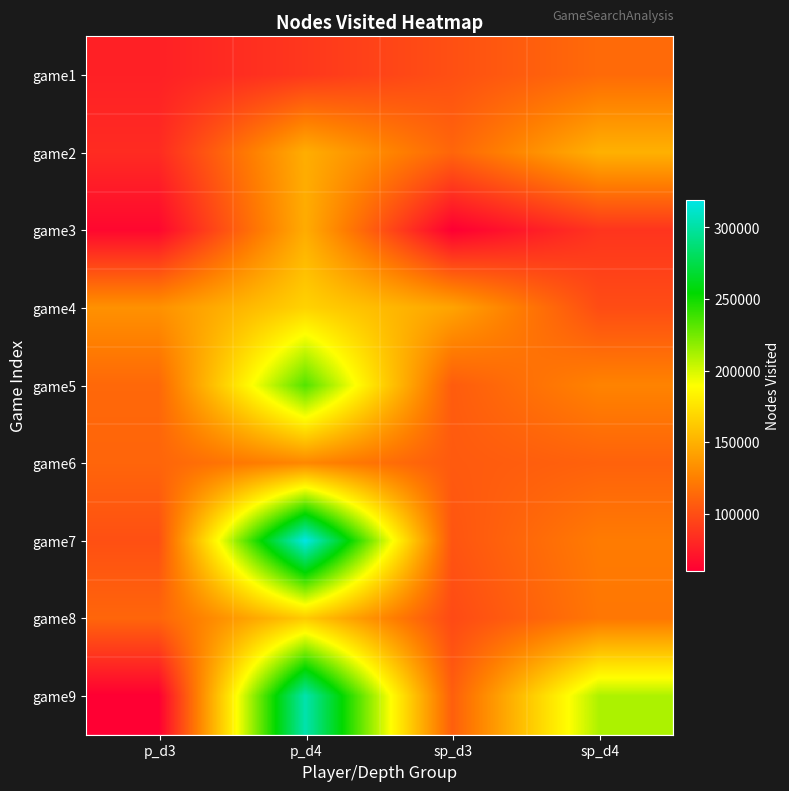

Reading right to left, transcribe all the data shown in this chart.

game1: sp_d4=114607	sp_d3=101006	p_d4=88713	p_d3=77185
game2: sp_d4=150247	sp_d3=112088	p_d4=148533	p_d3=82588
game3: sp_d4=87297	sp_d3=60115	p_d4=147646	p_d3=64526
game4: sp_d4=99345	sp_d3=143460	p_d4=167446	p_d3=134227
game5: sp_d4=127029	sp_d3=107169	p_d4=233075	p_d3=113335
game6: sp_d4=110178	sp_d3=106282	p_d4=129361	p_d3=111796
game7: sp_d4=123100	sp_d3=103388	p_d4=319052	p_d3=101006
game8: sp_d4=120851	sp_d3=98152	p_d4=163281	p_d3=112088
game9: sp_d4=210363	sp_d3=108554	p_d4=303013	p_d3=60115